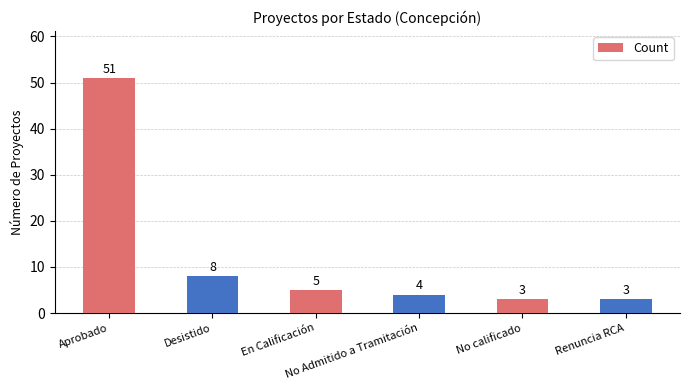

What is the sum of all values?

74